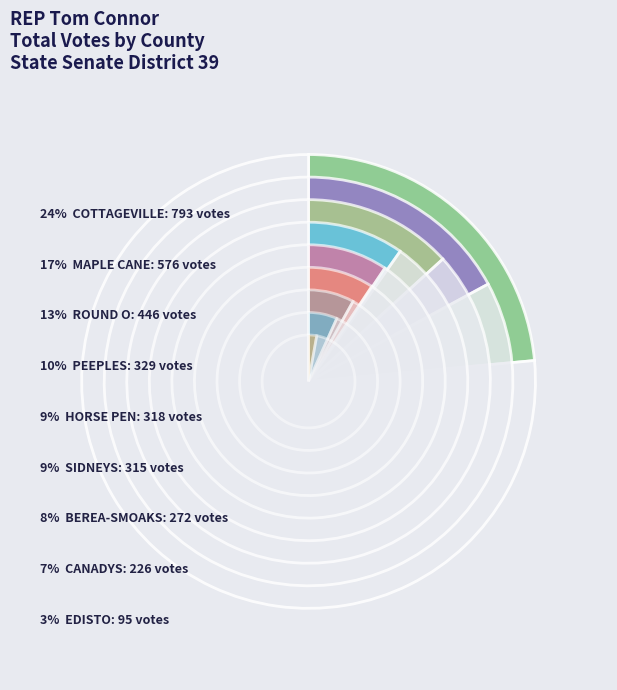

Count the number of slices in the pie.

9